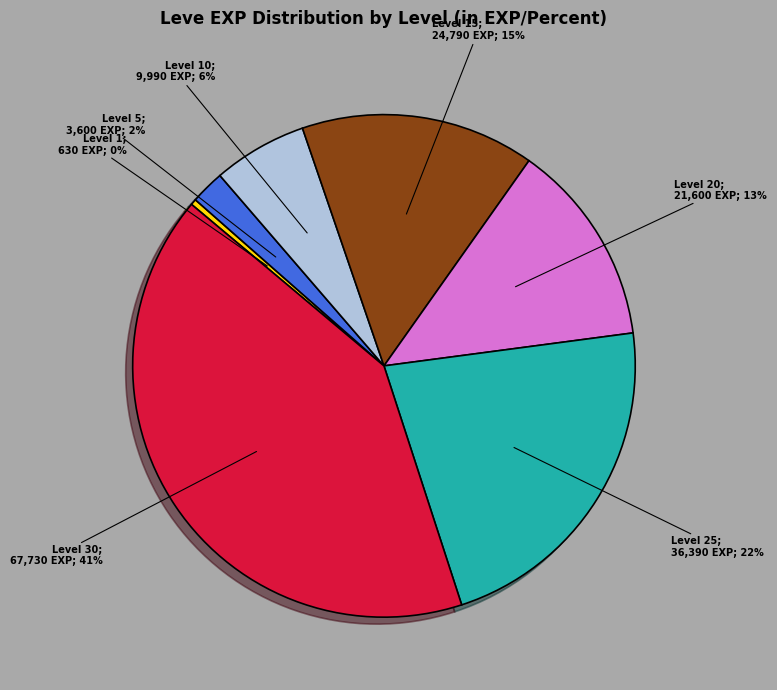

To the nearest percent, what is the difference between the largest and smallest slice percentages?

41%